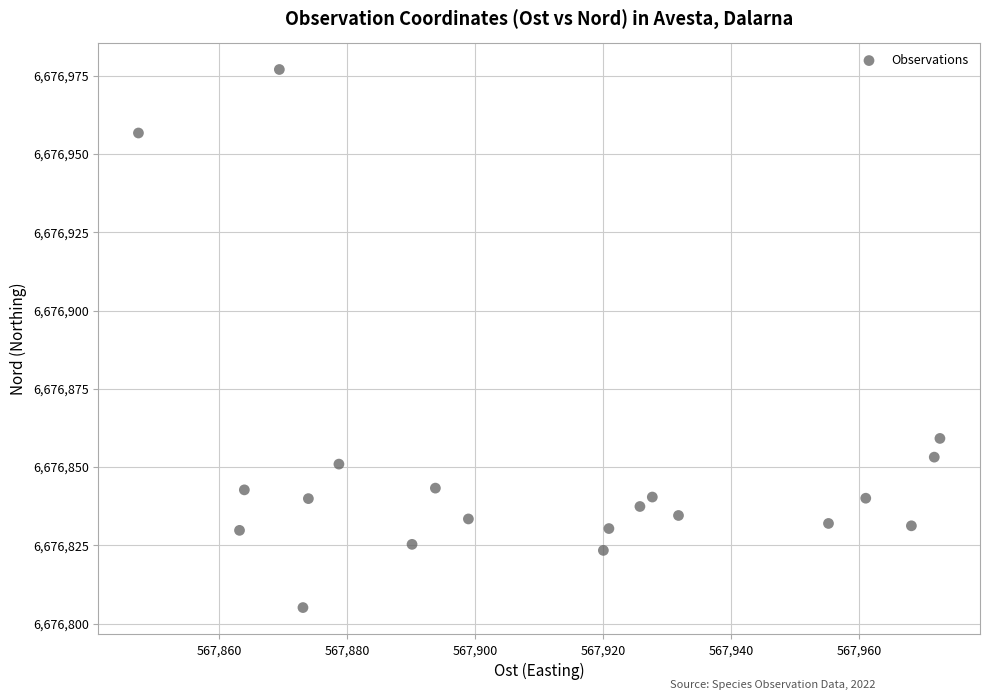

What Y value in the scatter plot is closest to 6676891?

6676859.2